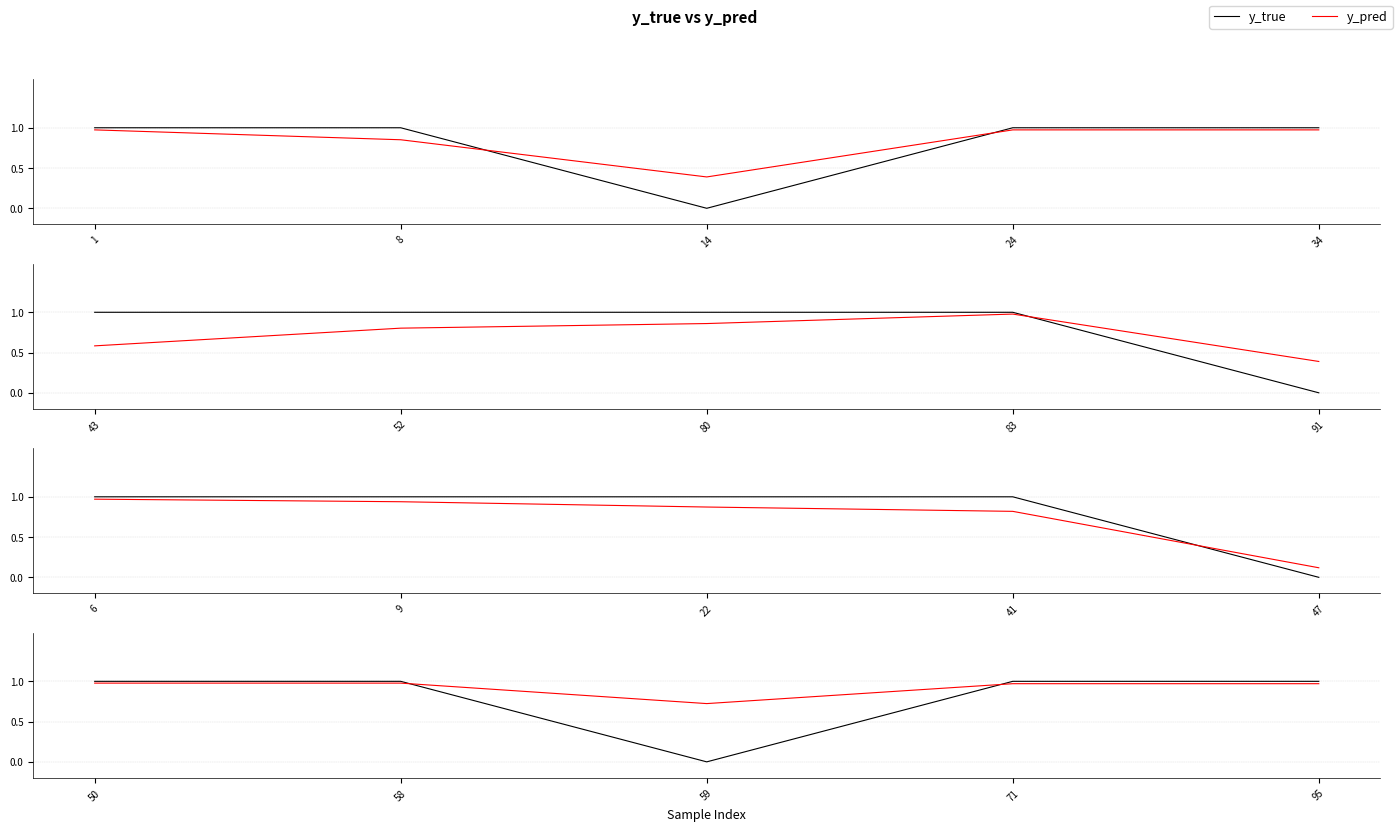

The value of y_pred at 1 is 1.4. True or false?

False